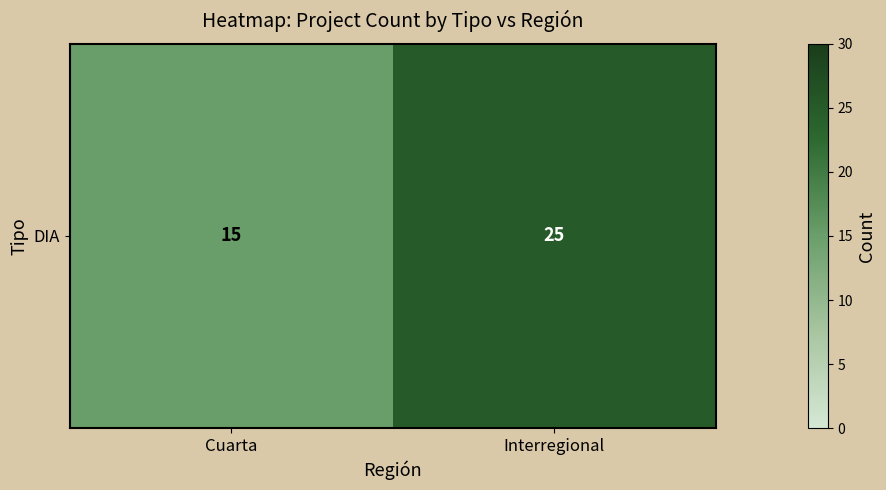

Reading left to right, extract all data points from this chart.

Cuarta=15	Interregional=25